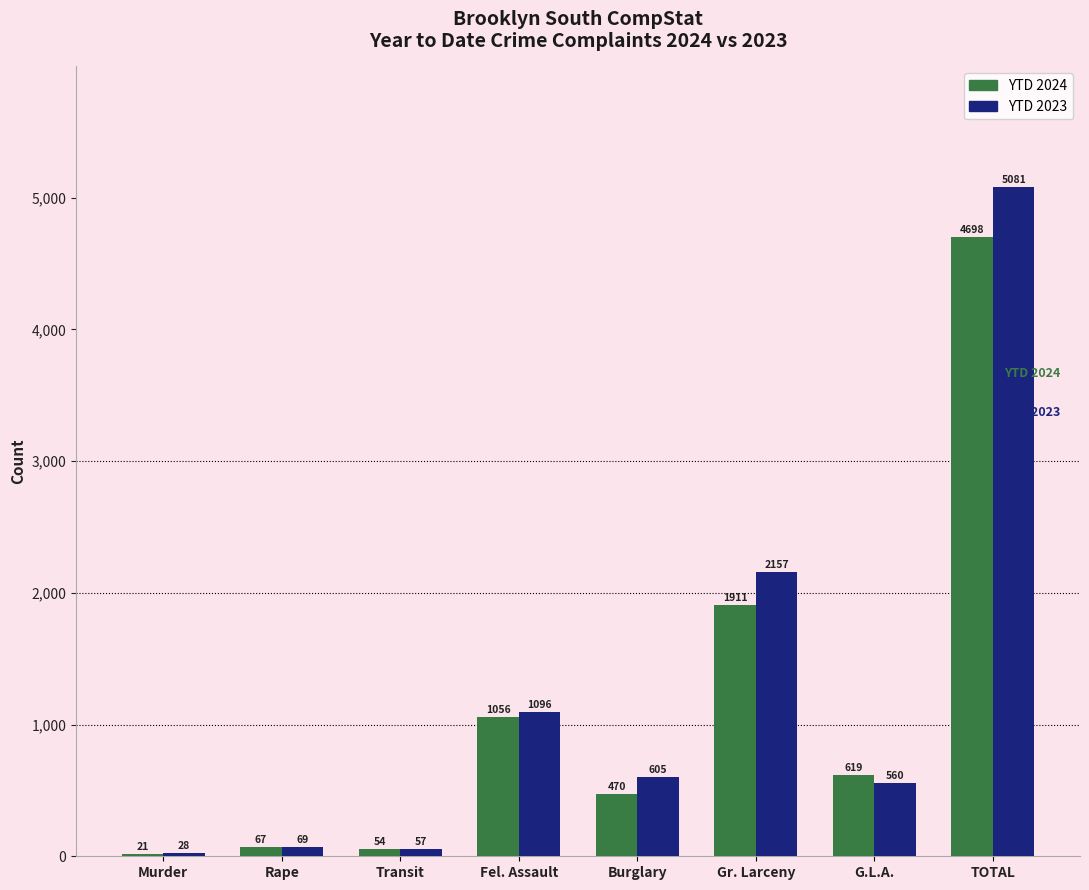

Reading right to left, what are all the values shown in this chart?

YTD 2024: TOTAL=4698	G.L.A.=619	Gr. Larceny=1911	Burglary=470	Fel. Assault=1056	Transit=54	Rape=67	Murder=21
YTD 2023: TOTAL=5081	G.L.A.=560	Gr. Larceny=2157	Burglary=605	Fel. Assault=1096	Transit=57	Rape=69	Murder=28